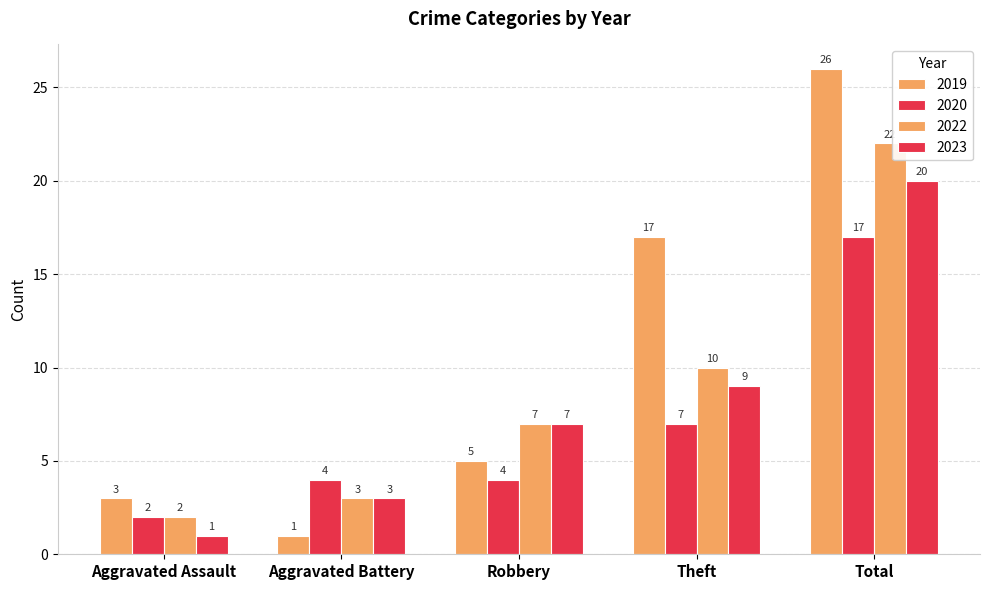

Are the bars horizontal?

No